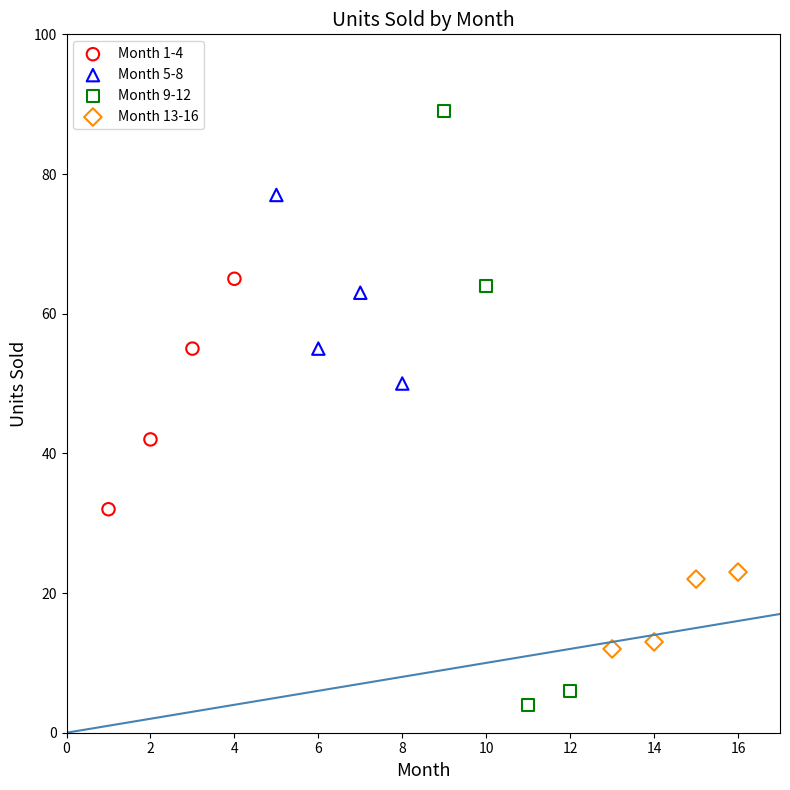

Which series contains the lowest Y value?

Month 9-12